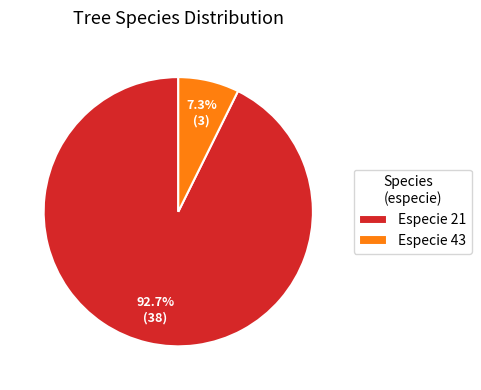

Do Especie 21 and Especie 43 together represent more than half of the pie?

Yes